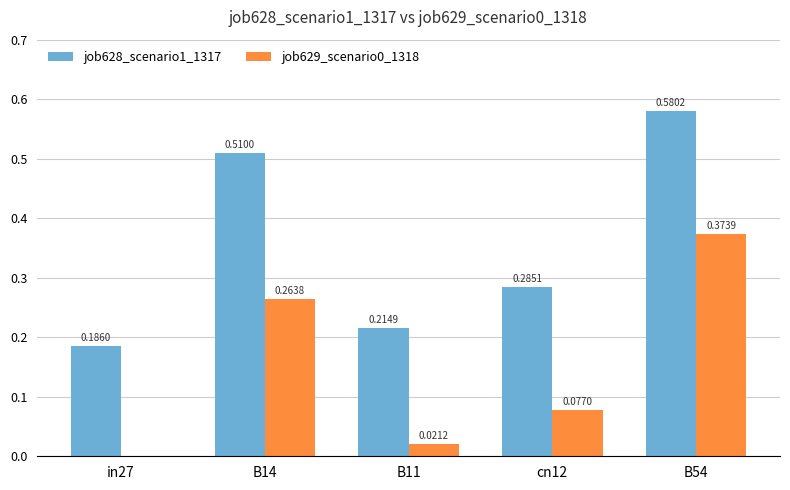

Which category has the highest value in the job629_scenario0_1318 series?

B54